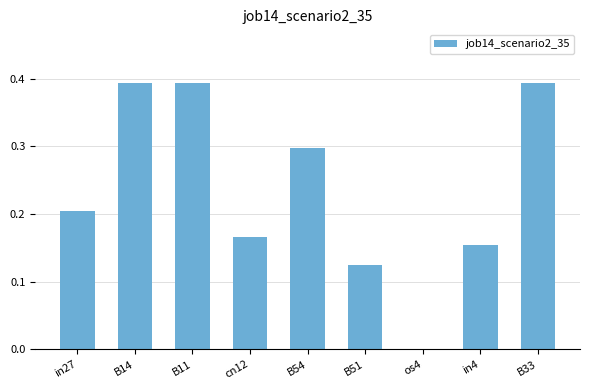

What is the change in value from B14 to cn12?

-0.2